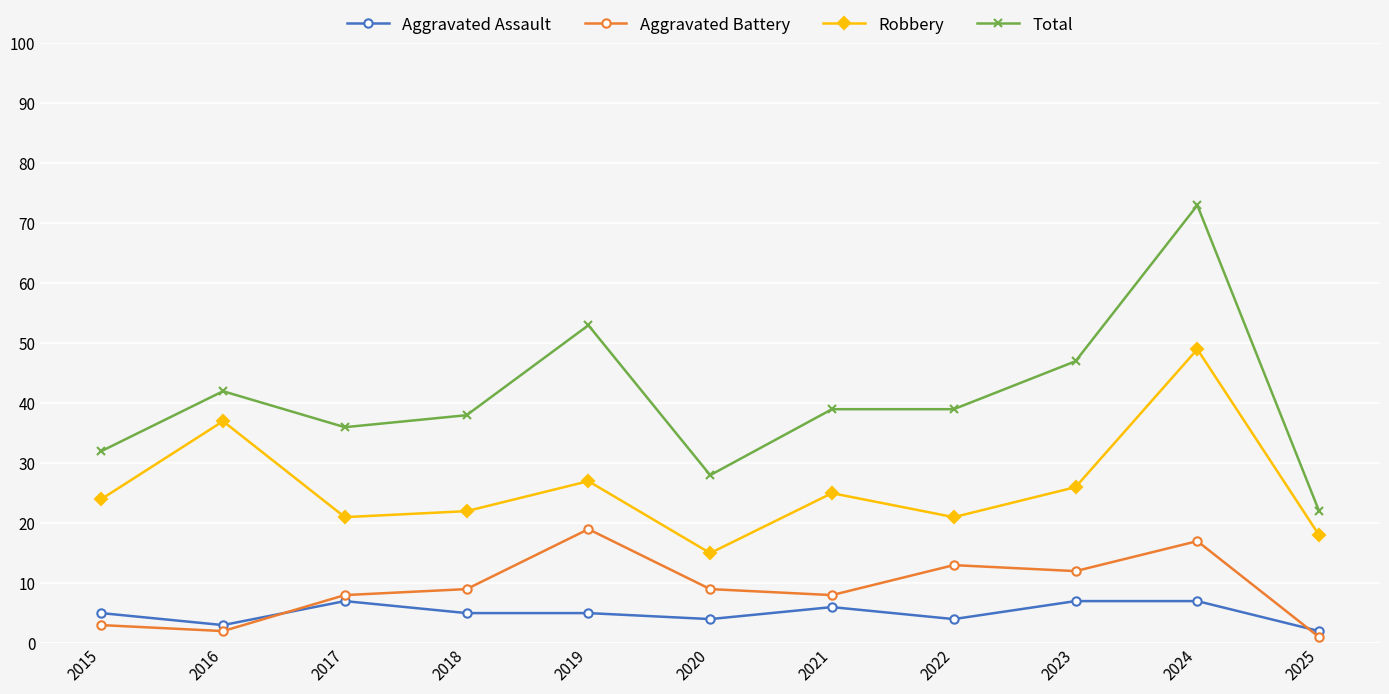

At which label does Total reach its minimum?

2025